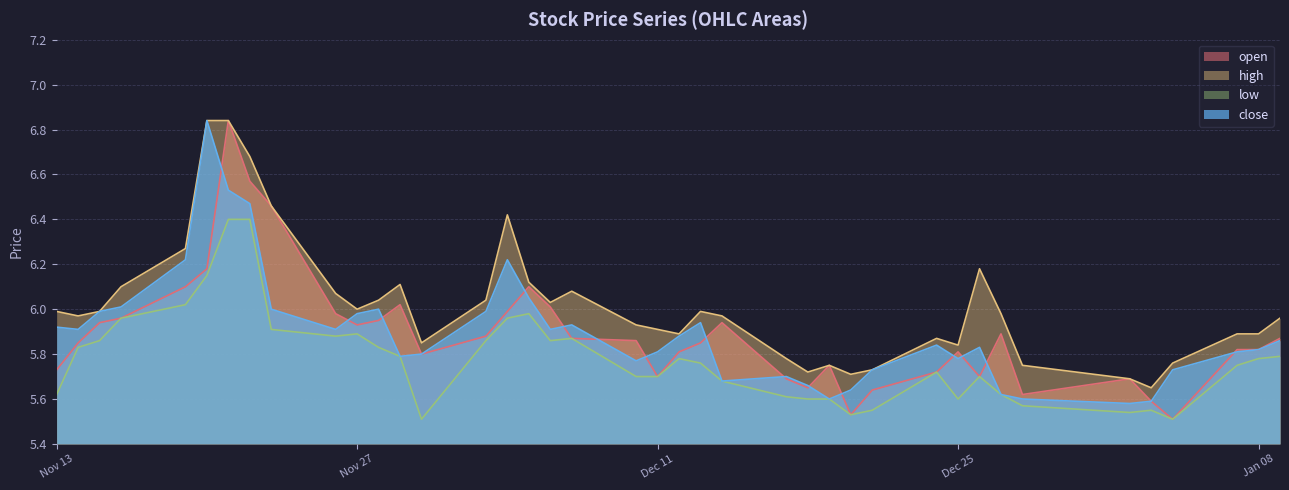

Reading left to right, extract all data points from this chart.

open: 5.7	5.8	5.9	6.0	6.1	6.2	6.8	6.6	6.5	6.0	5.9	6.0	6.0	5.8	5.9	6.0	6.1	6.0	5.9	5.9	5.7	5.8	5.8	5.9	5.7	5.7	5.8	5.5	5.6	5.7	5.8	5.7	5.9	5.6	5.7	5.6	5.5	5.8	5.8	5.9
high: 6.0	6.0	6.0	6.1	6.3	6.8	6.8	6.7	6.5	6.1	6.0	6.0	6.1	5.8	6.0	6.4	6.1	6.0	6.1	5.9	5.9	5.9	6.0	6.0	5.8	5.7	5.8	5.7	5.7	5.9	5.8	6.2	6.0	5.8	5.7	5.7	5.8	5.9	5.9	6.0
low: 5.6	5.8	5.9	6.0	6.0	6.2	6.4	6.4	5.9	5.9	5.9	5.8	5.8	5.5	5.9	6.0	6.0	5.9	5.9	5.7	5.7	5.8	5.8	5.7	5.6	5.6	5.6	5.5	5.5	5.7	5.6	5.7	5.6	5.6	5.5	5.5	5.5	5.8	5.8	5.8
close: 5.9	5.9	6.0	6.0	6.2	6.8	6.5	6.5	6.0	5.9	6.0	6.0	5.8	5.8	6.0	6.2	6.0	5.9	5.9	5.8	5.8	5.9	5.9	5.7	5.7	5.7	5.6	5.6	5.7	5.8	5.8	5.8	5.6	5.6	5.6	5.6	5.7	5.8	5.8	5.9